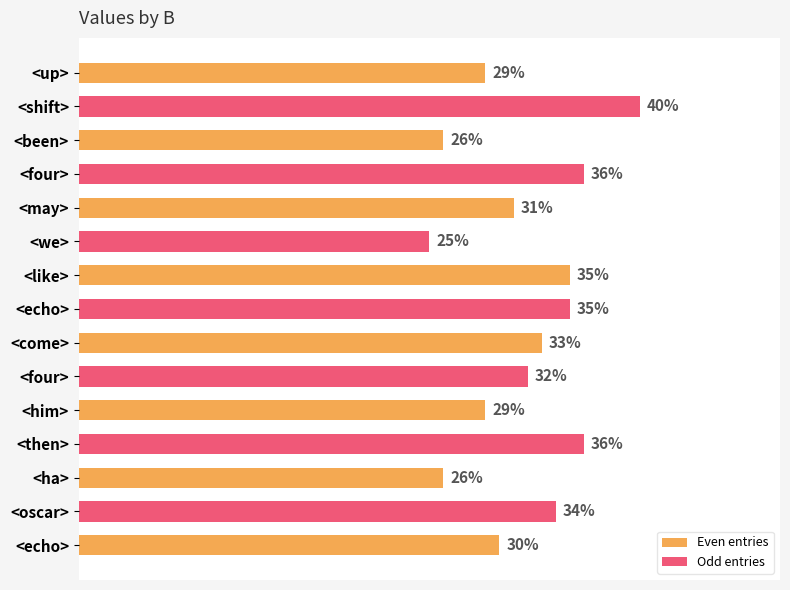

The chart shows a value of 14 at <may>. True or false?

False